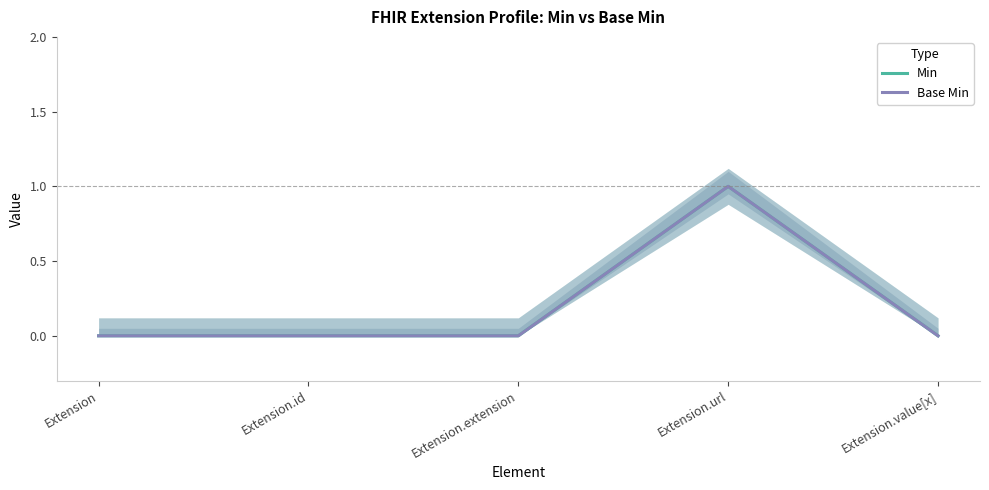

Where is the first local maximum for Base Min?

Extension.url